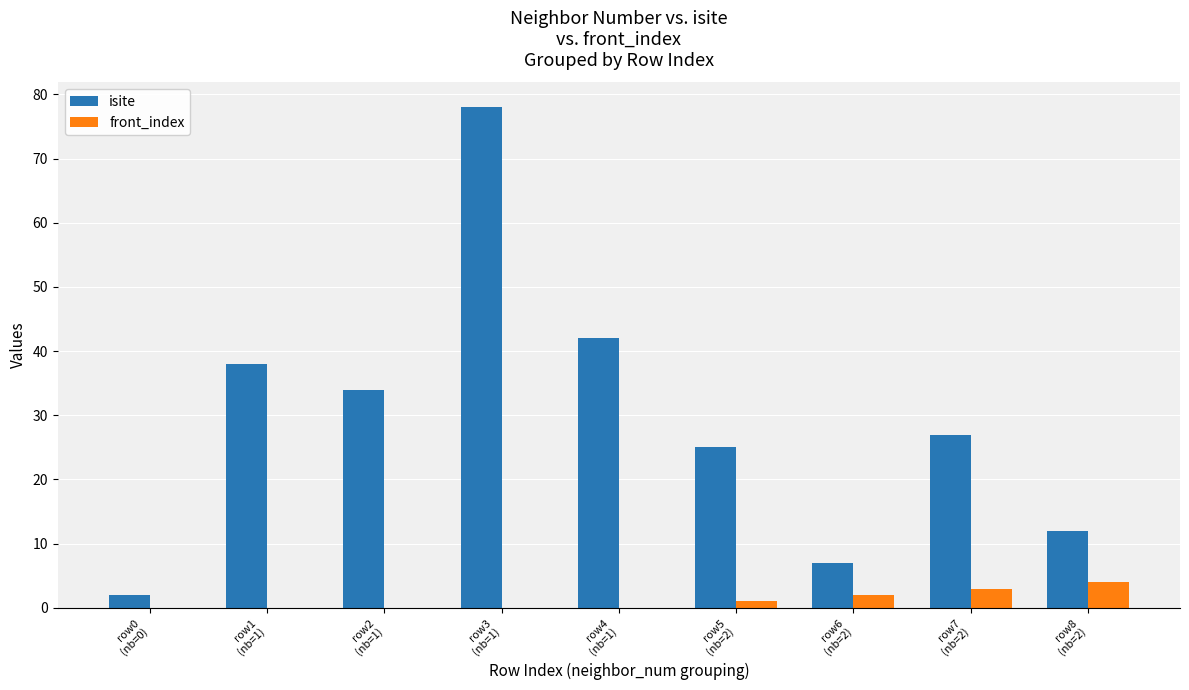

What is the total value across all series at row1
(nb=1)?

38